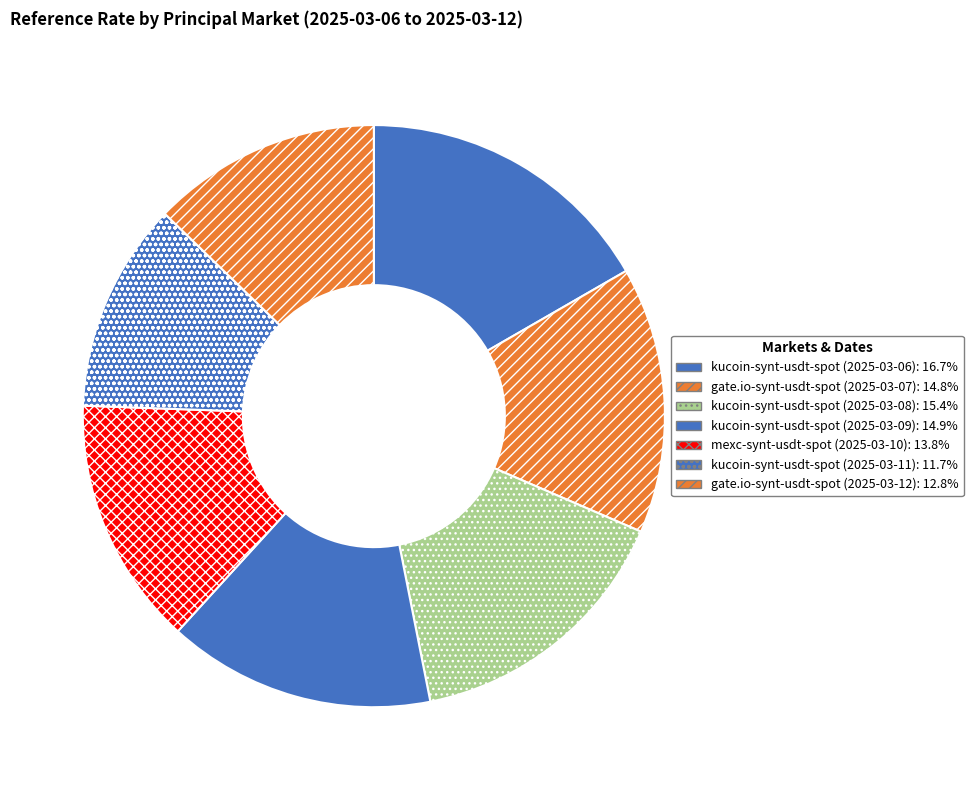

True or false: kucoin-synt-usdt-spot (2025-03-11) accounts for 2% of the total.

False